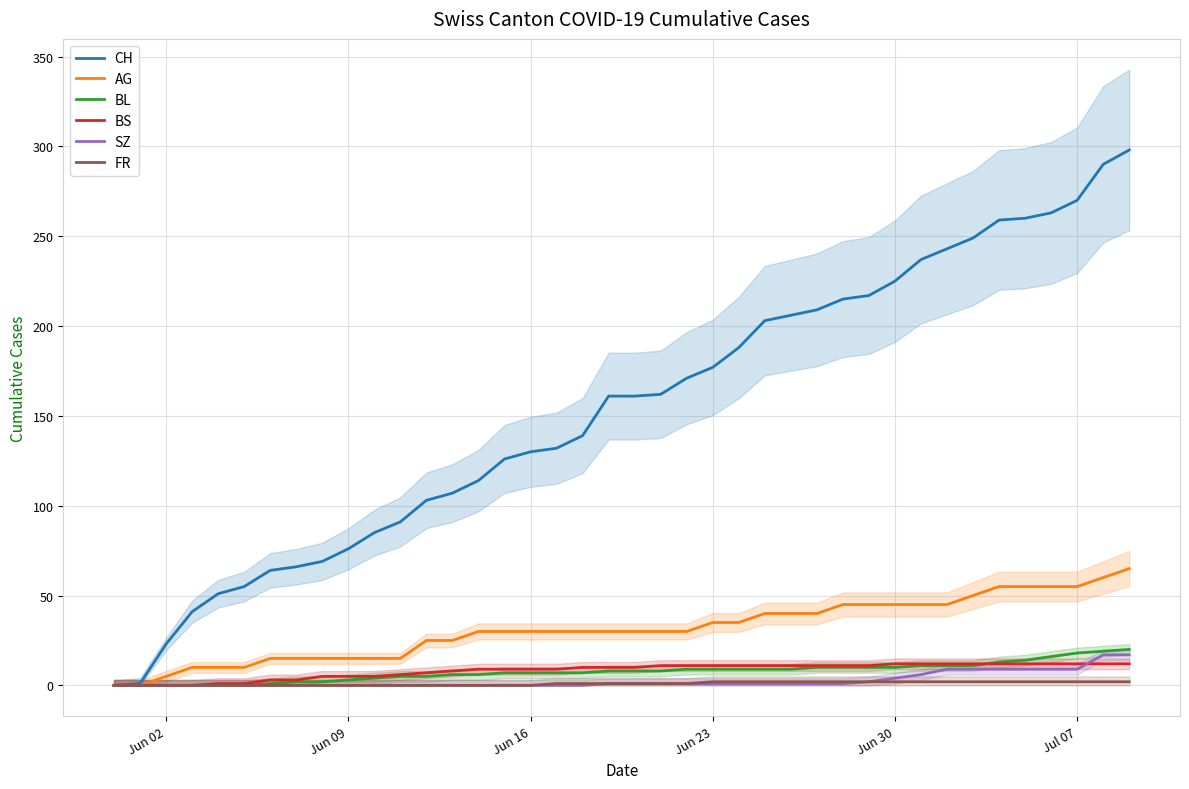

What is the maximum value for BL?

20